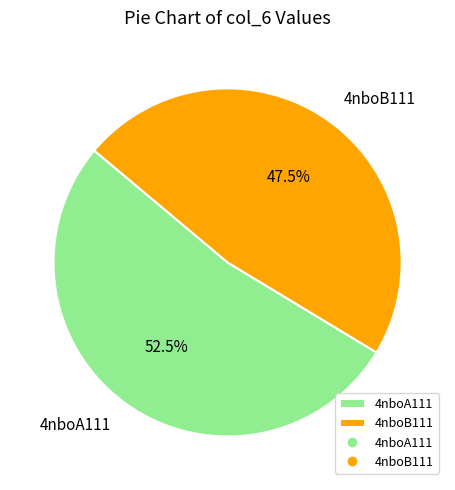

Is 4nboB111 the majority of the pie?

No